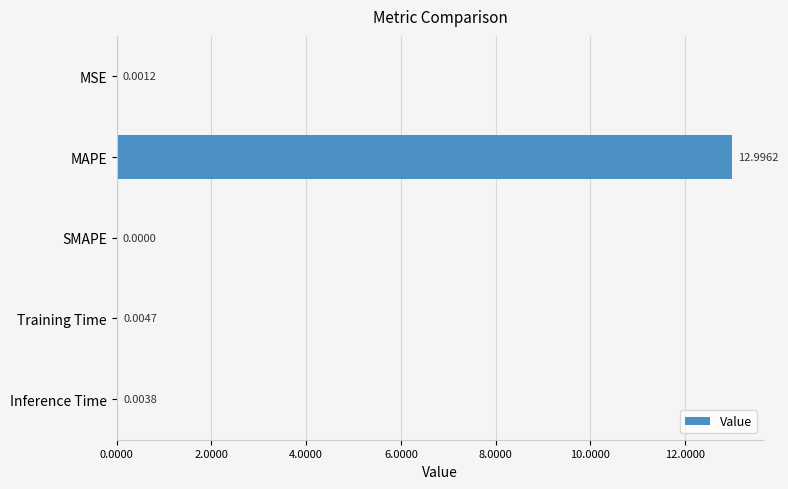

At which label is the value closest to 6?

Training Time